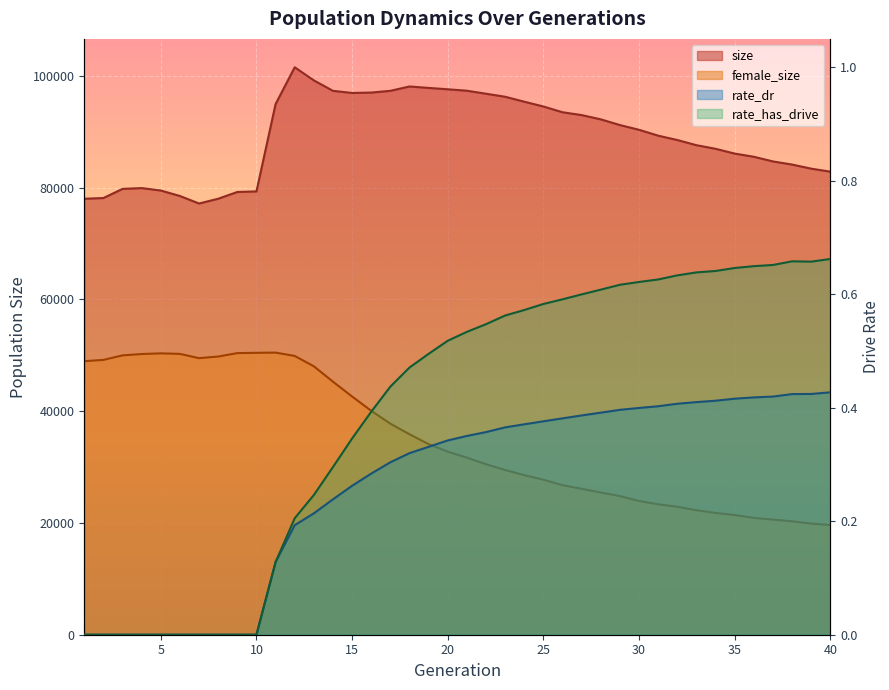

Where is size nearest to the value 89368?

31